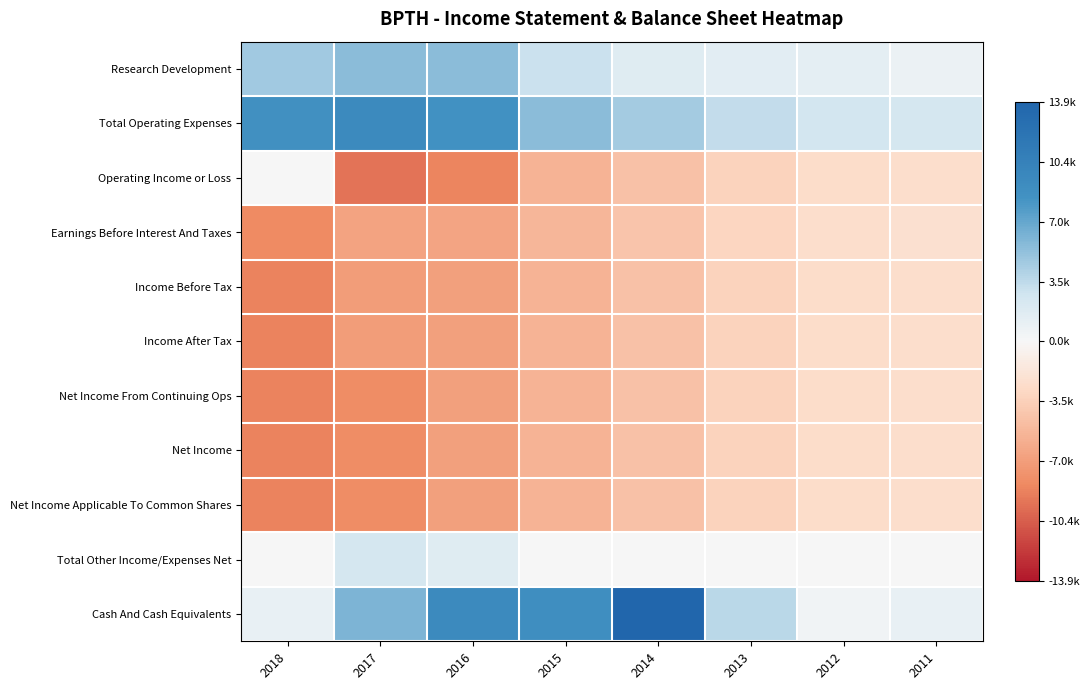

What is the minimum value shown in the chart?

-9400